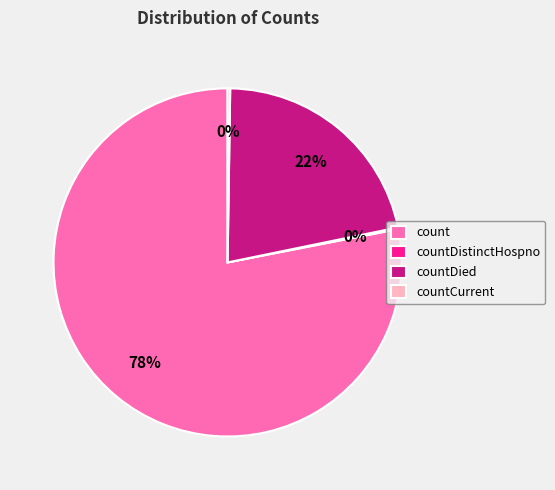

Which category has the biggest portion of the pie?

count